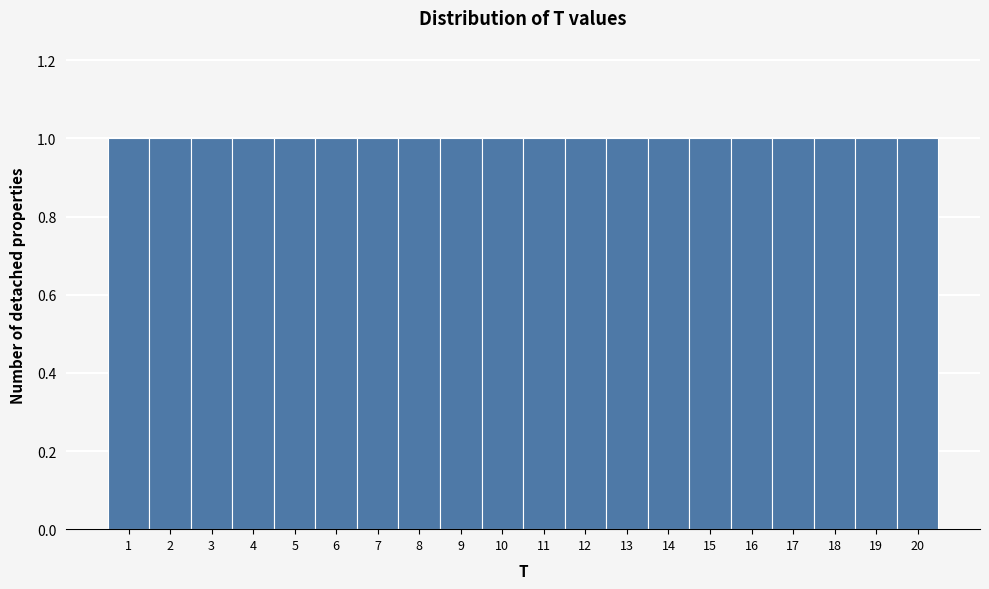

How tall is the bar that spans 6.5 to 7.5 on the x-axis? The values are not printed on the chart, so give them approximately, as read against the axis.

1